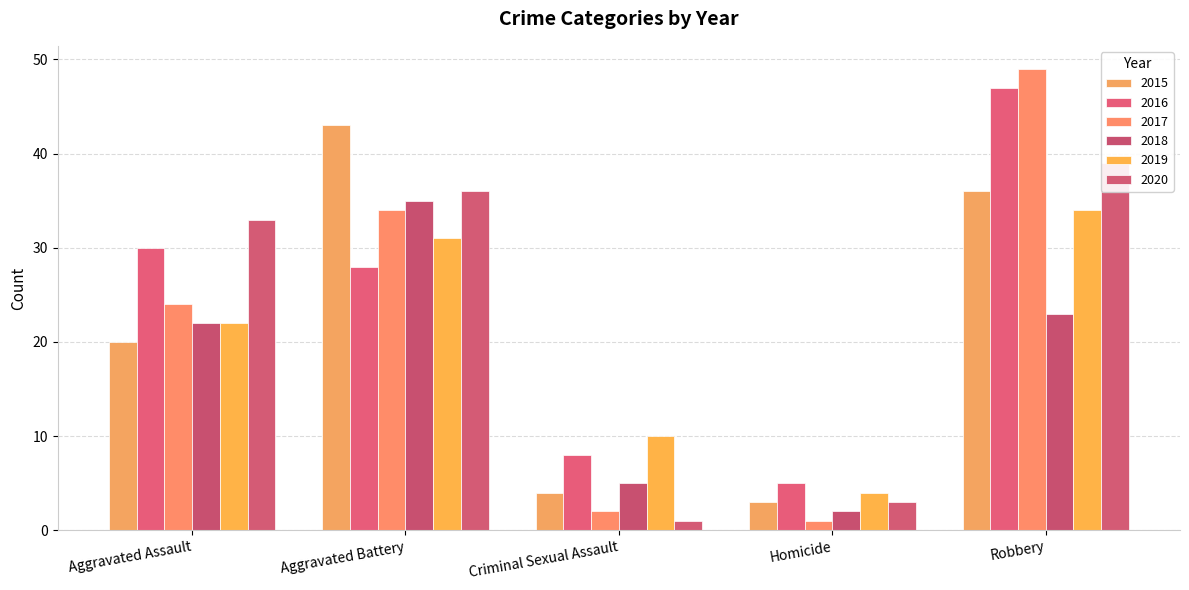

What is the total value across all series at Criminal Sexual Assault?

30